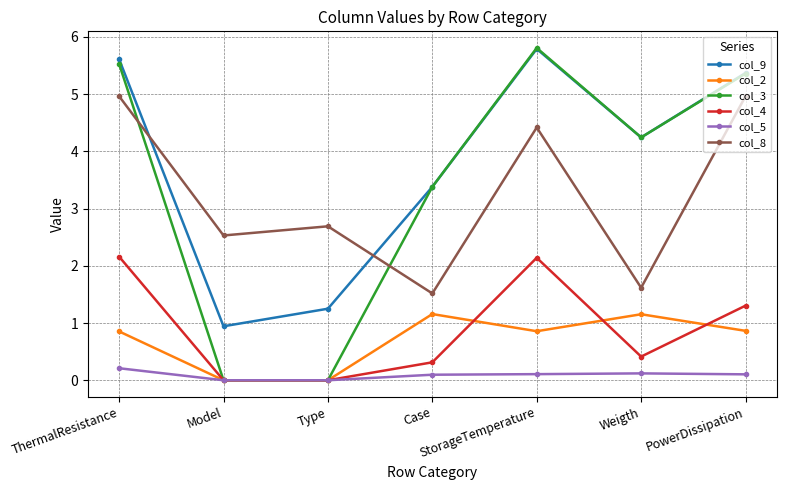

Which series changed the most between Model and Weigth?

col_3